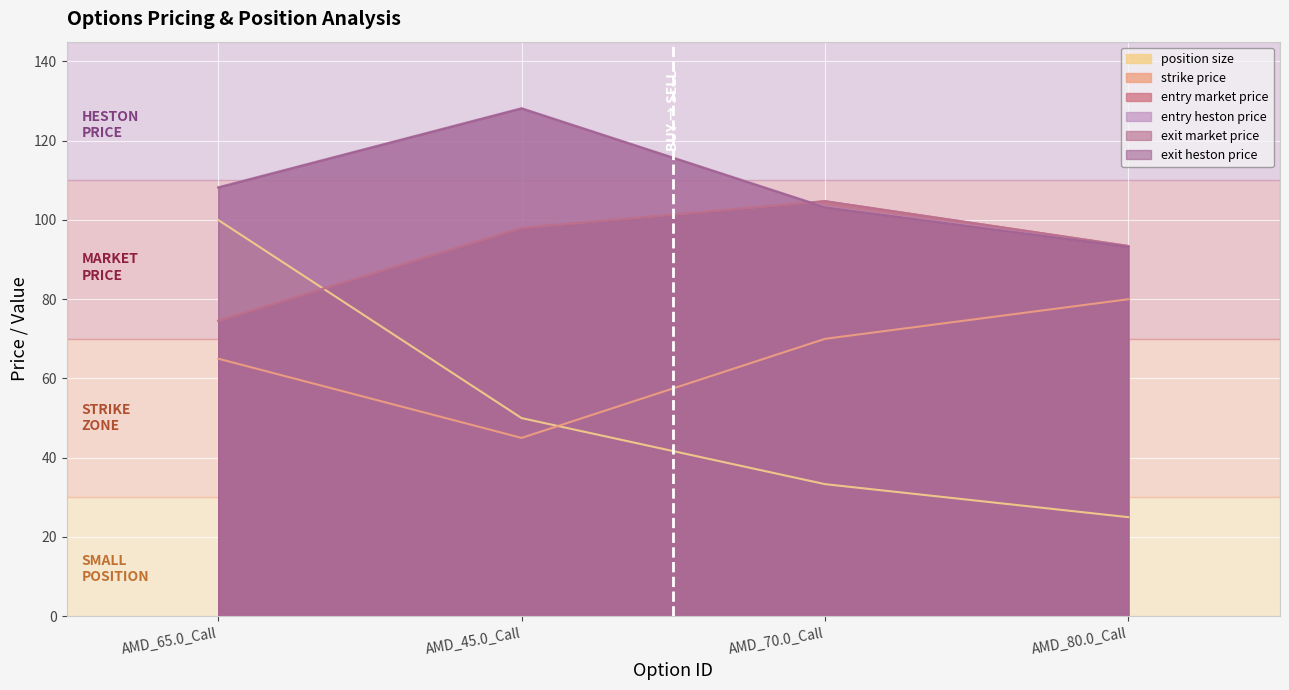

Between AMD_45.0_Call and AMD_80.0_Call, which is larger?

AMD_45.0_Call